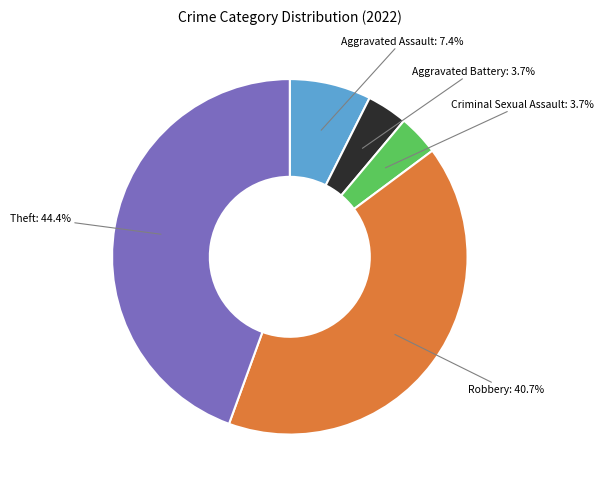

Is there a majority slice in this chart?

No